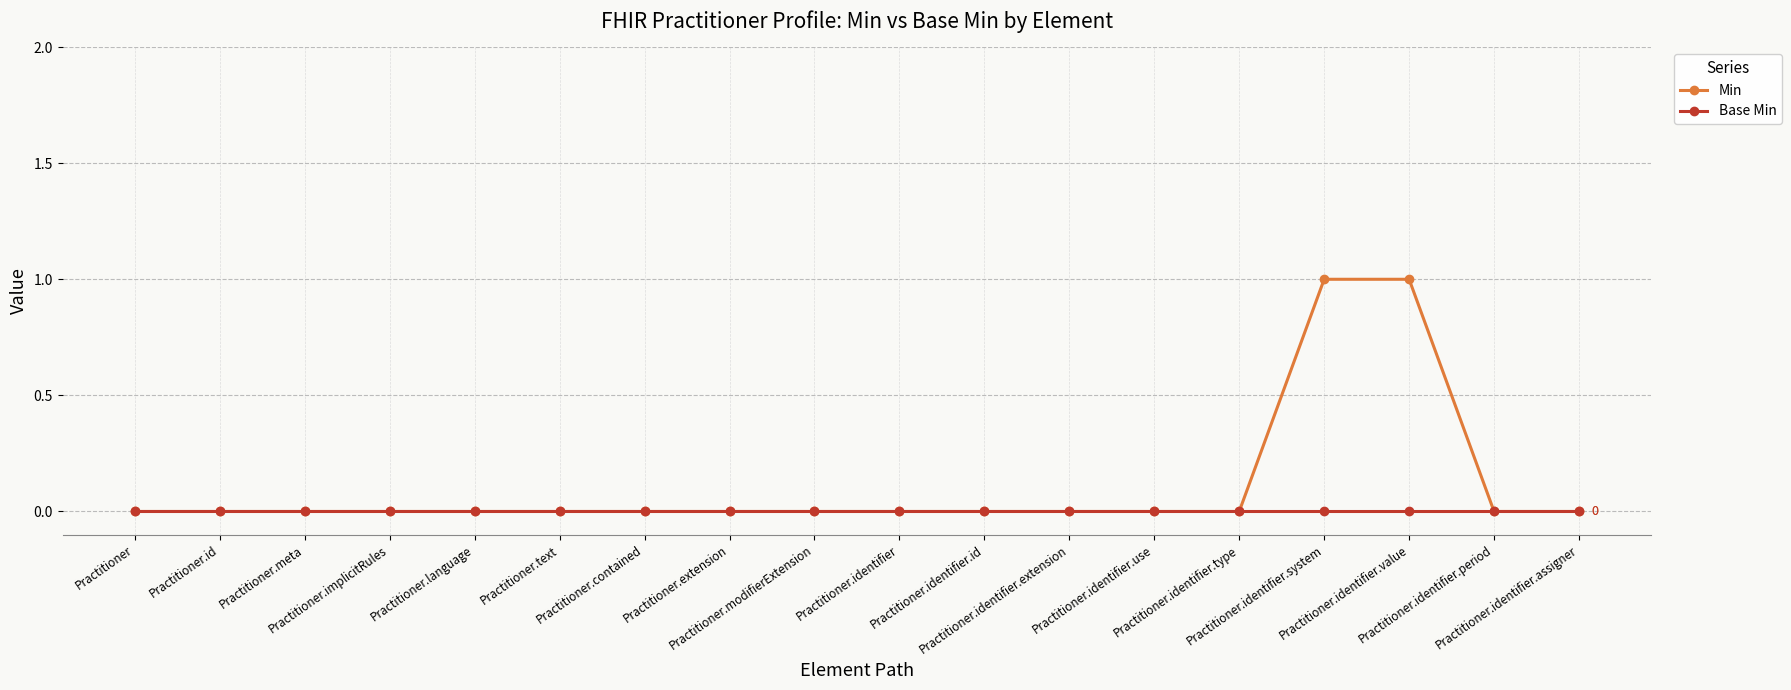

List the series in order of their overall mean, lowest first.

Base Min, Min